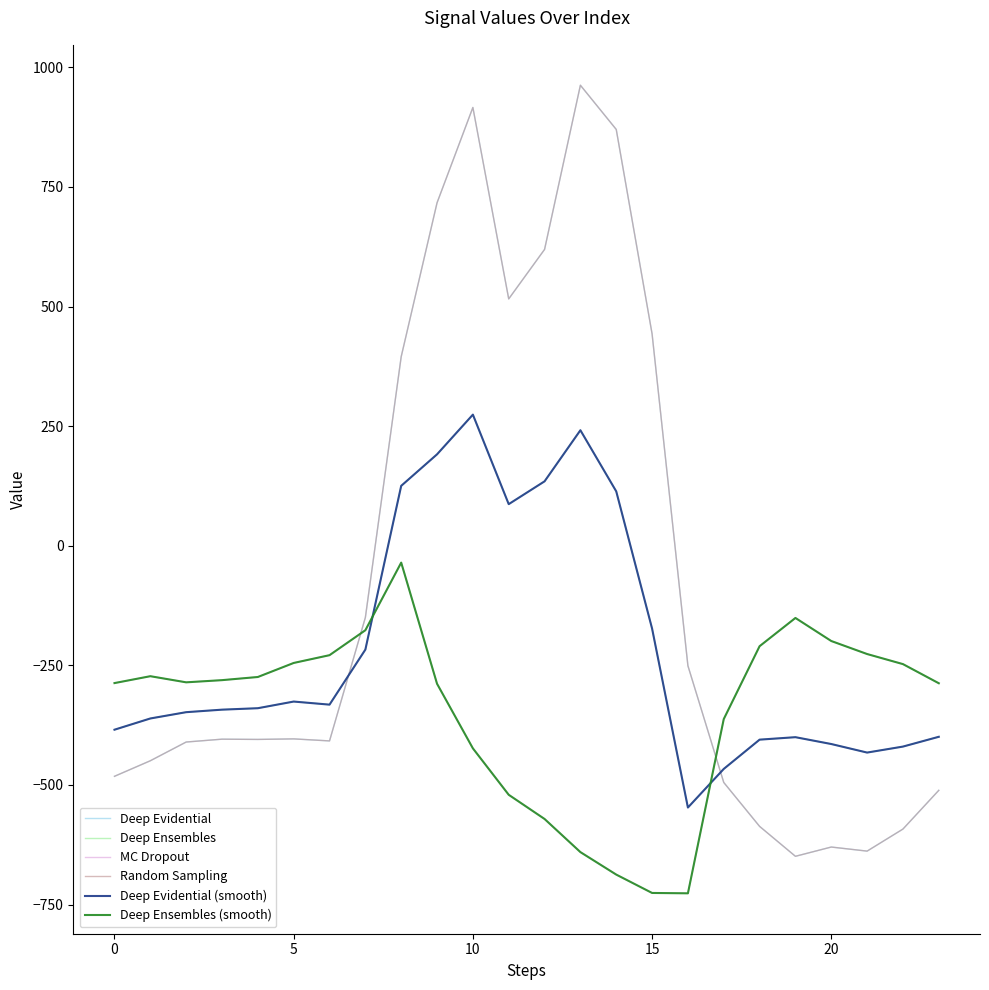

Does the chart have visible grid lines?

No